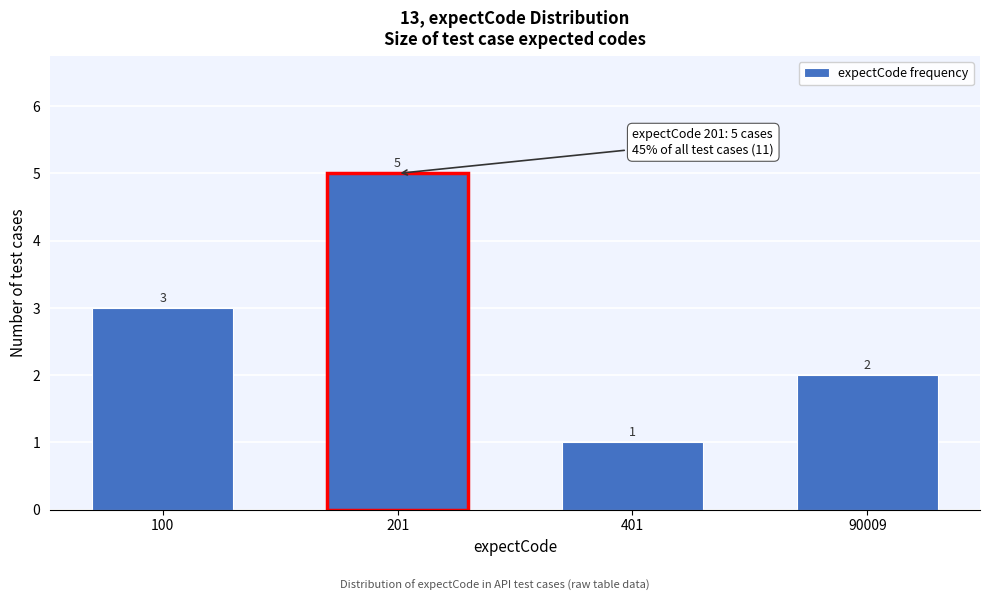

Reading left to right, list all the values displayed in this chart.

100=3	201=5	401=1	90009=2